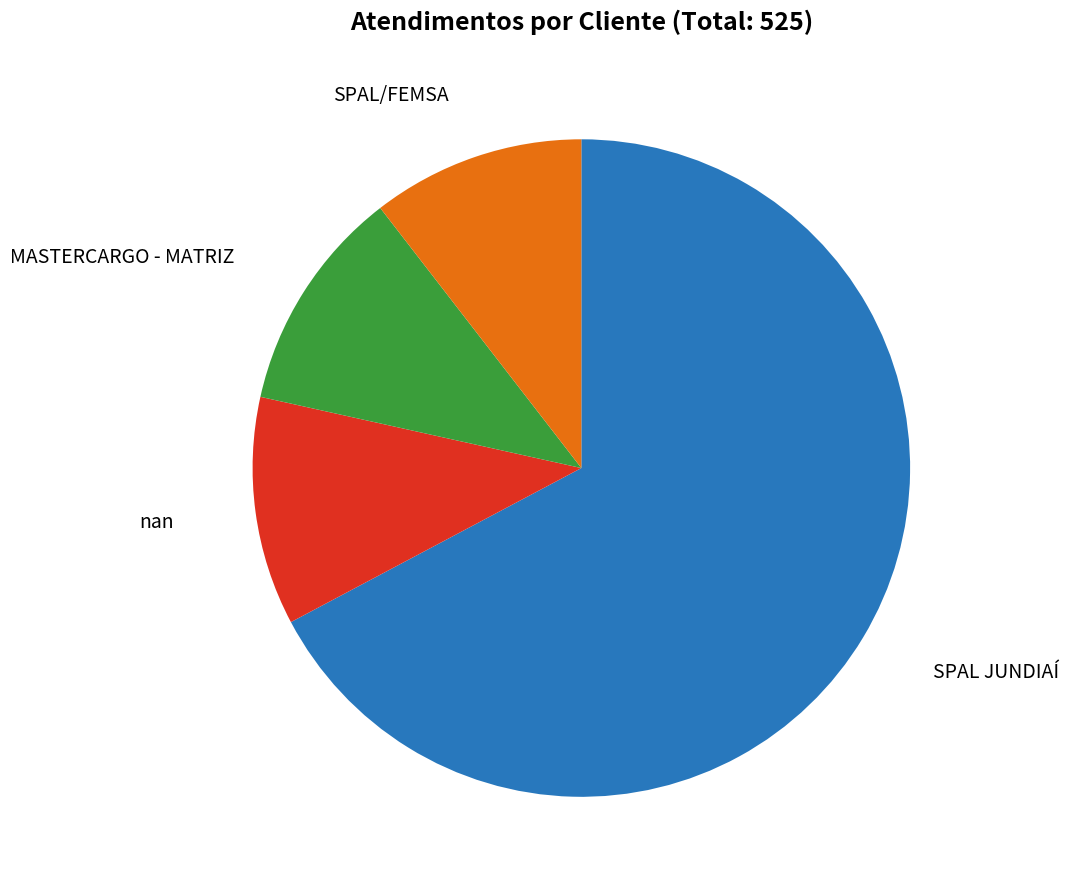

Which slice is the largest?

SPAL JUNDIAÍ